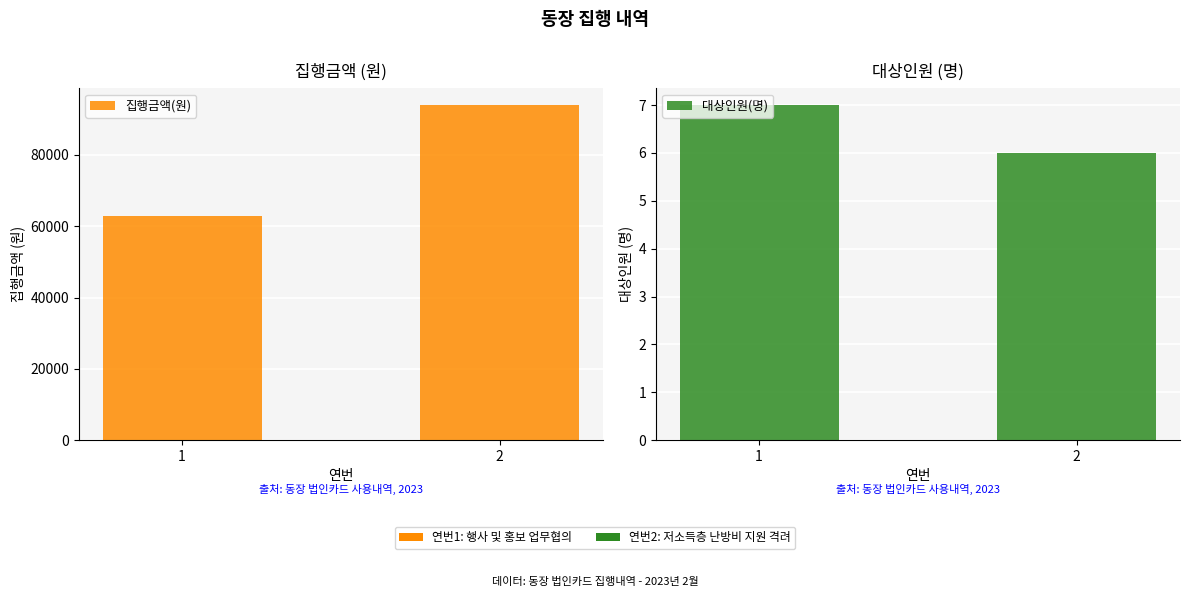

At which category does the chart reach its peak across all series?

2